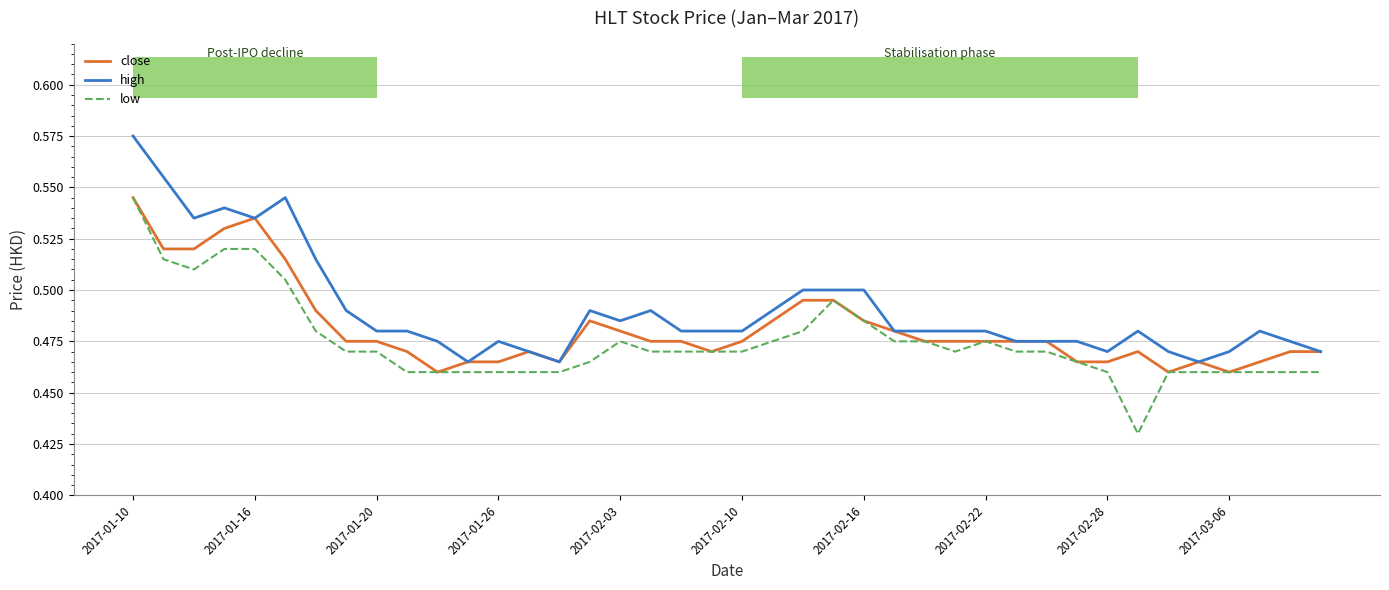

True or false: high and low intersect in this chart.

False